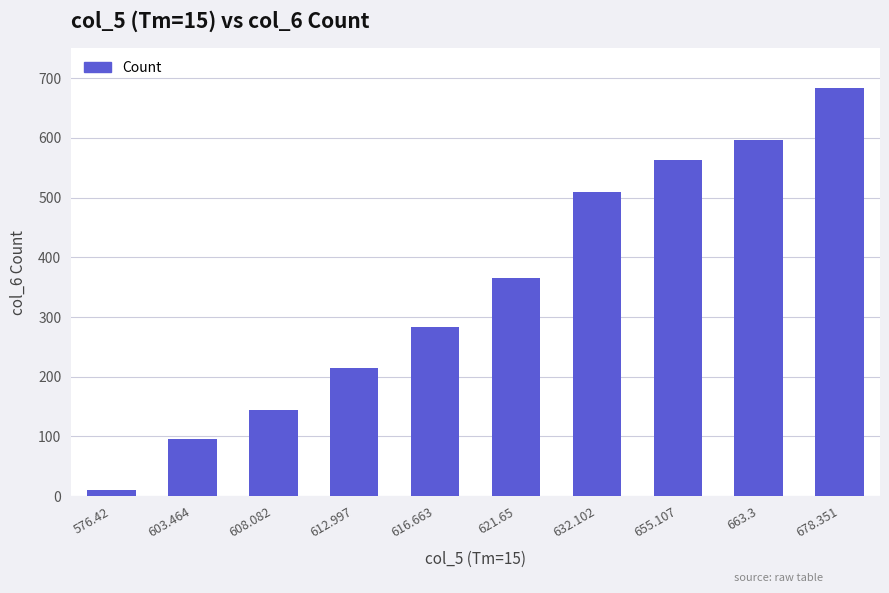

Between 621.65 and 608.082, which is larger?

621.65